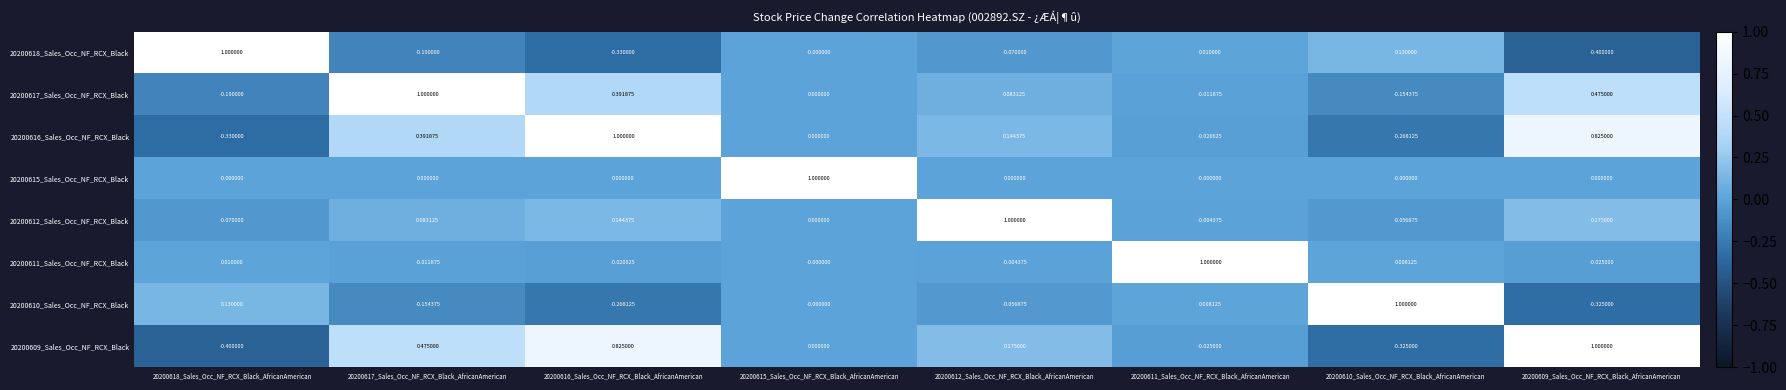

What is the maximum value shown in the chart?

1.0